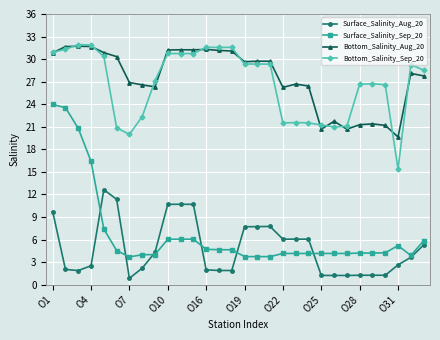

What is the value of the Surface_Salinity_Aug_20 point at the 9th from the left?

4.3